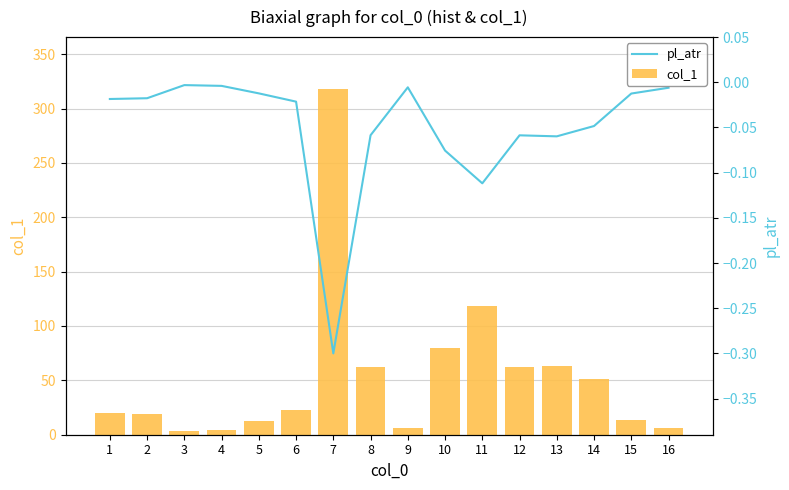

What is the spread (max minus min) of values at 8?

62.2